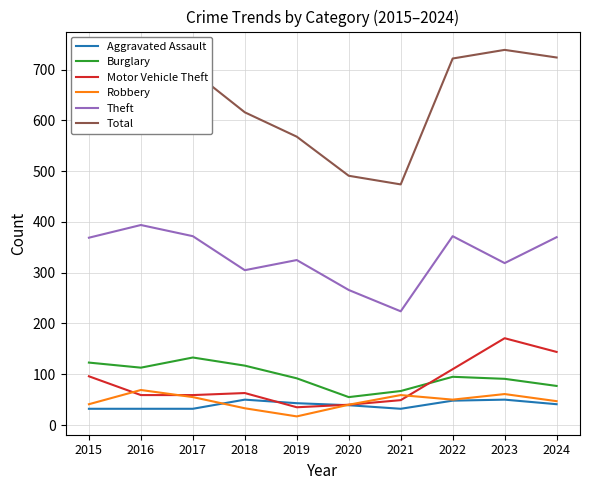

True or false: Aggravated Assault and Total cross at least once.

False